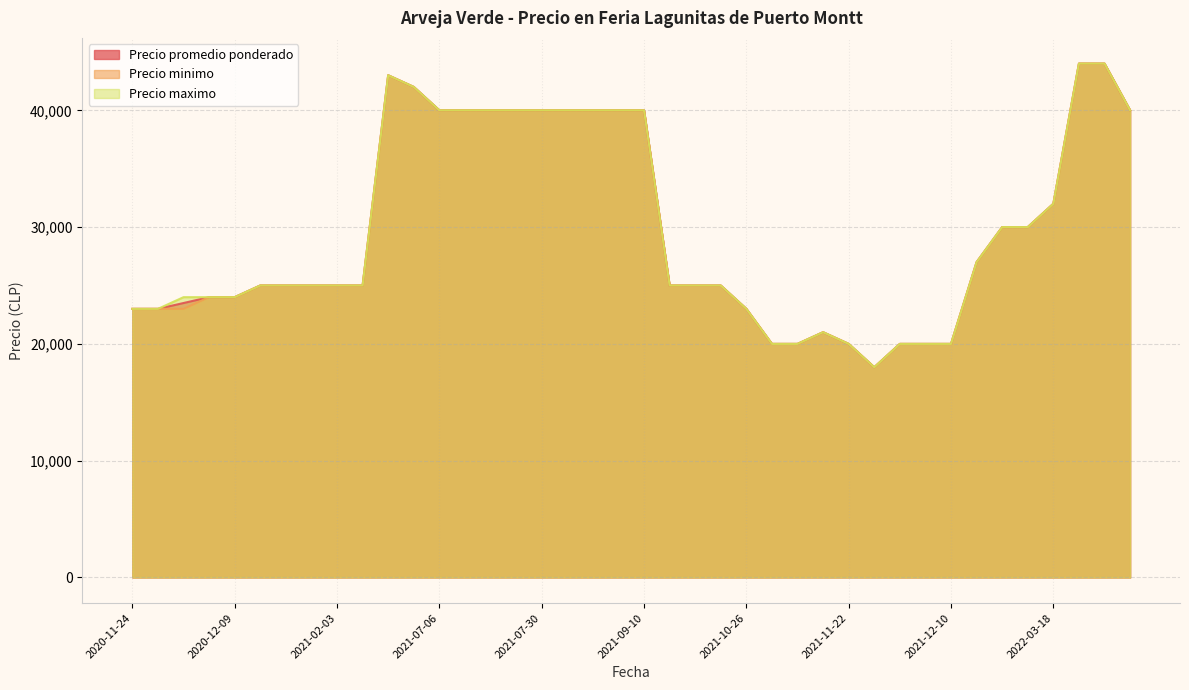

True or false: Precio promedio ponderado and Precio minimo cross at least once.

False